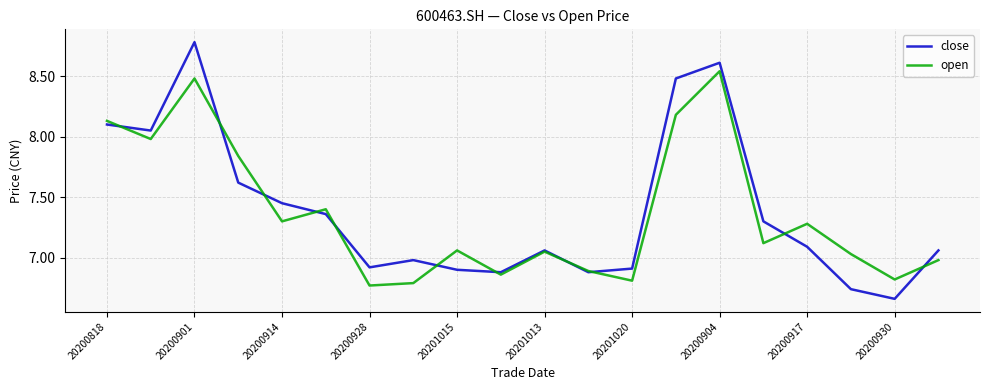

What is the maximum value shown in the chart?

8.8